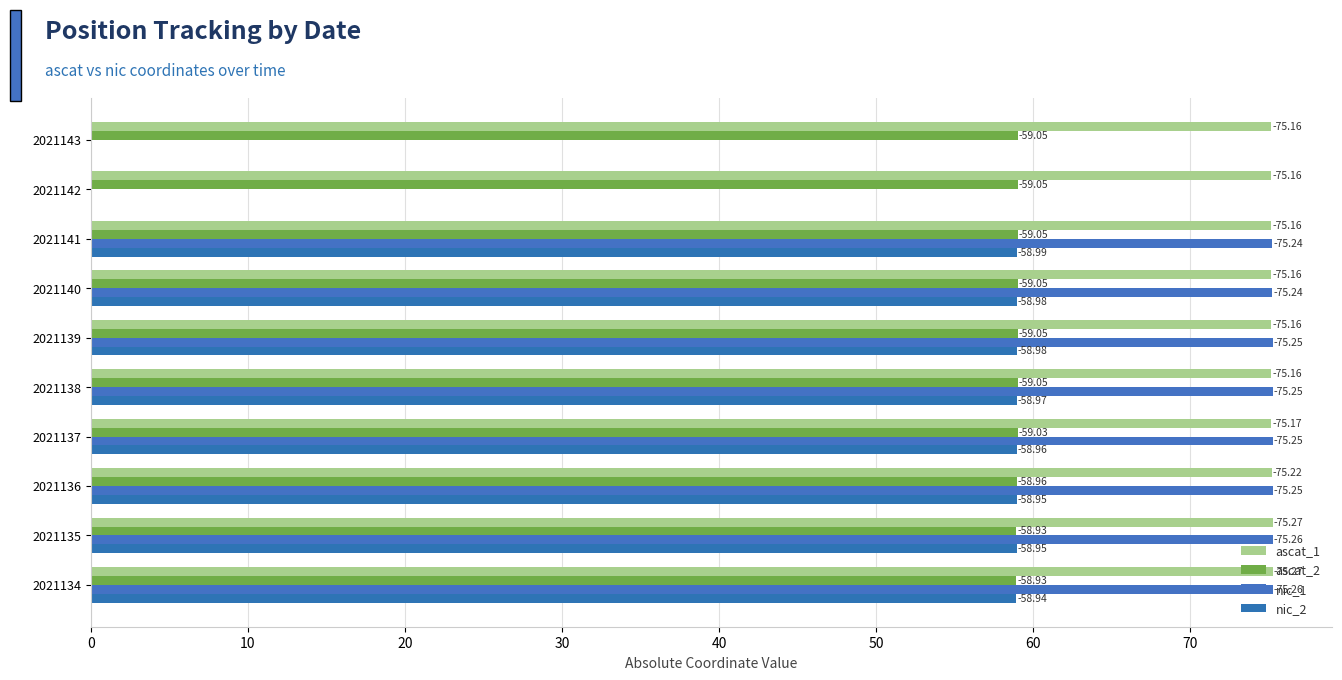

How many categories are shown in the chart?

10